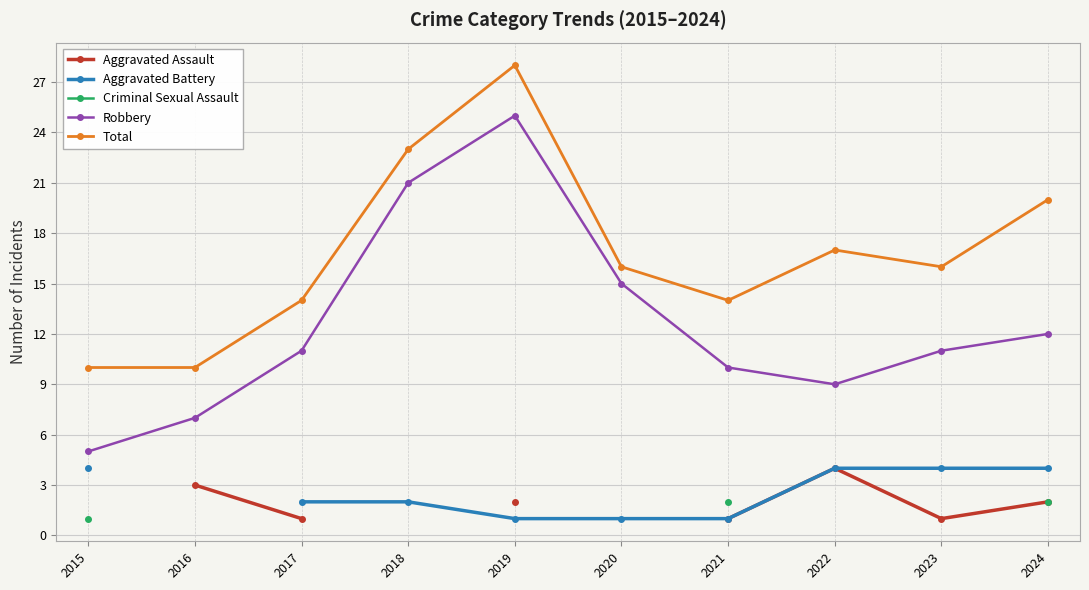

True or false: Aggravated Battery has more than 1 interior local peaks.

False